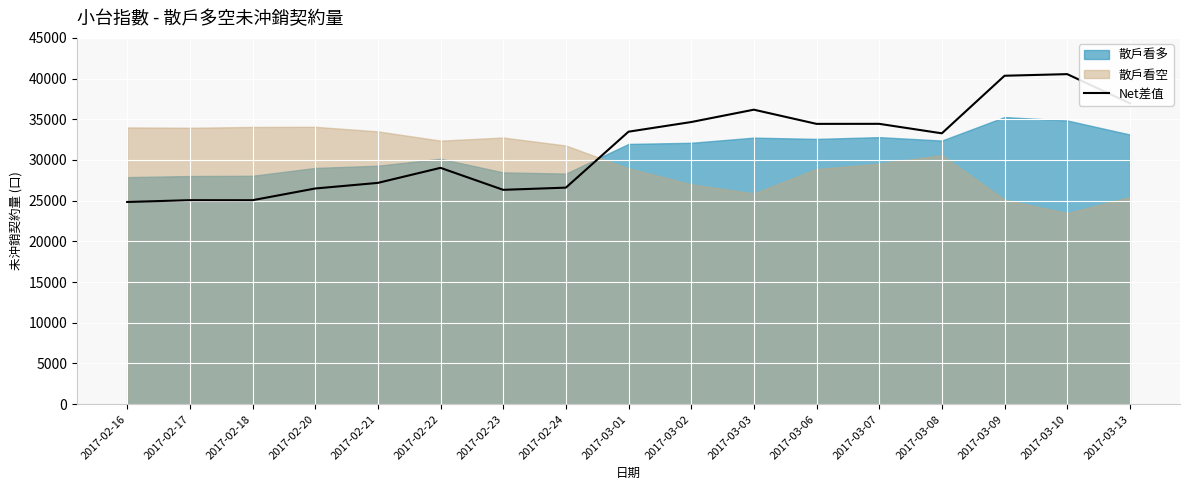

What is the label of the 10th point from the left?

2017-03-02